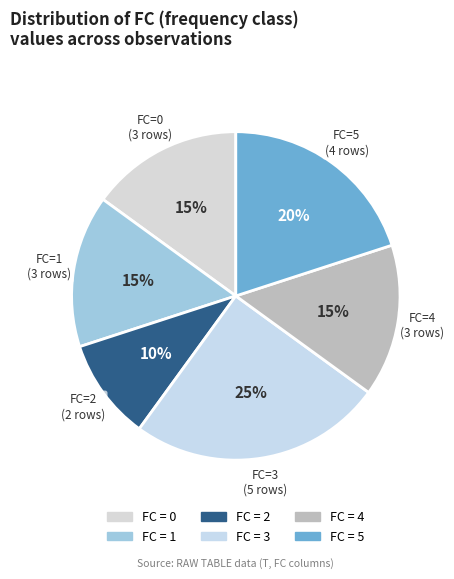

Count the number of slices in the pie.

6